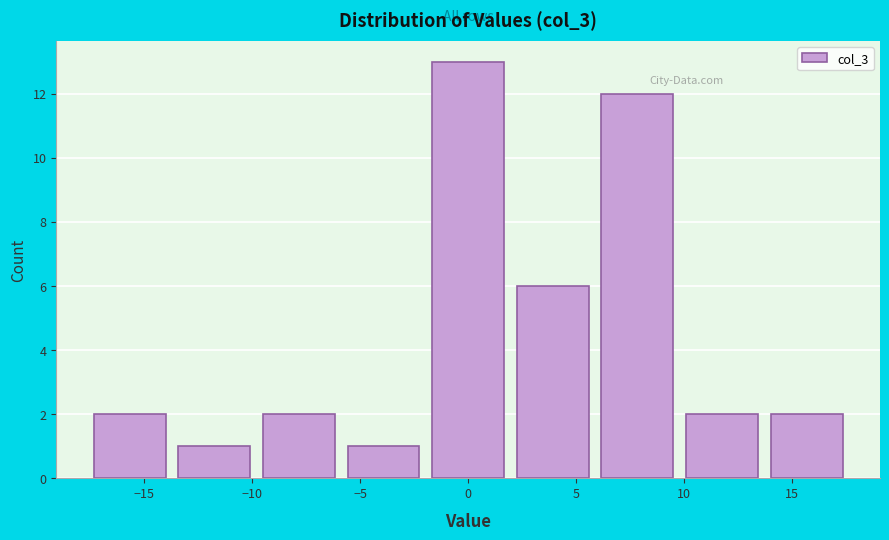

Reading left to right, transcribe this chart: for each bar, give the range it covers on the x-axis and its height. Neither the bar edges nor the heights are printed on the chart, so give them approximately, as read against the axes.

-17.5 to -13.5: 2
-13.5 to -10.0: 1
-10.0 to -6.0: 2
-6.0 to -2.0: 1
-2.0 to 2.0: 13
2.0 to 6.0: 6
6.0 to 10.0: 12
10.0 to 13.5: 2
13.5 to 17.5: 2